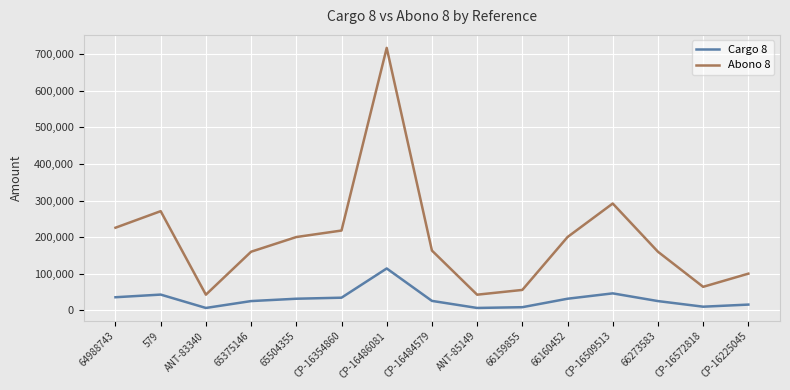

At which category does Cargo 8 reach its first local peak?

579